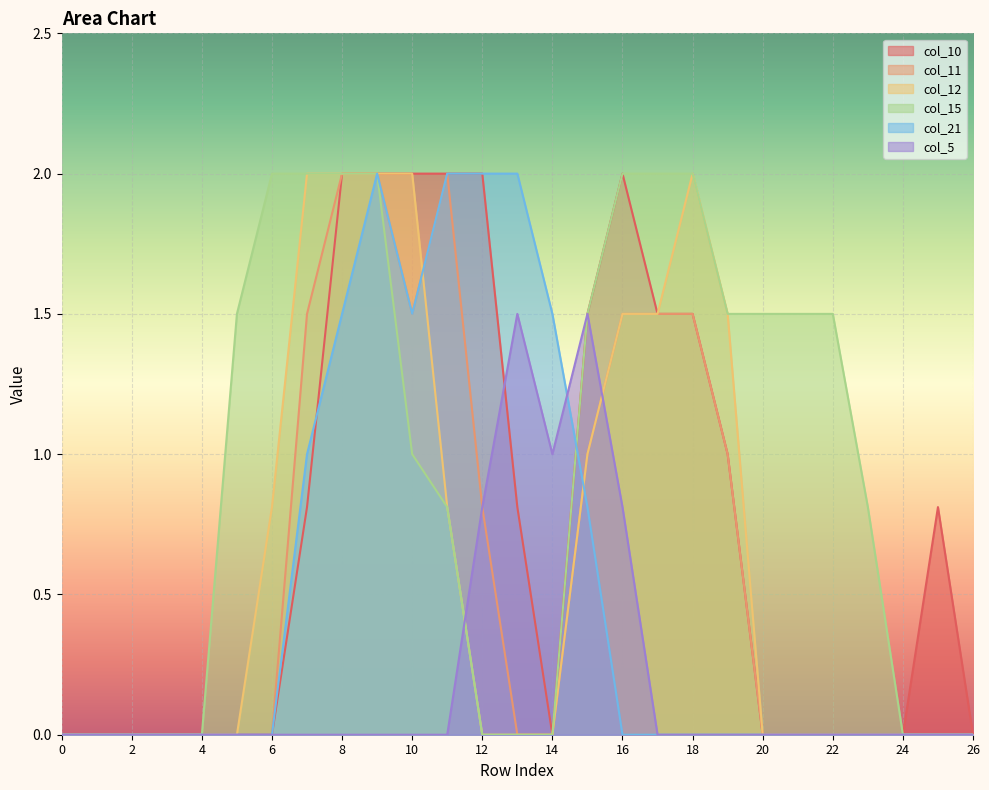

True or false: col_12 has more than 1 interior local peaks.

False